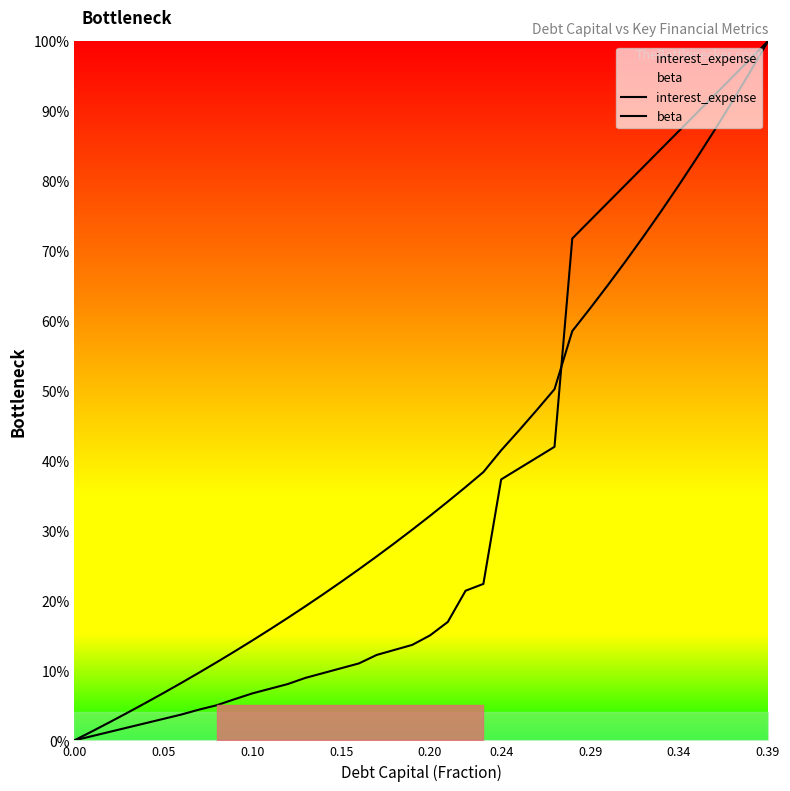

Where does the beta series first go above 32?

20